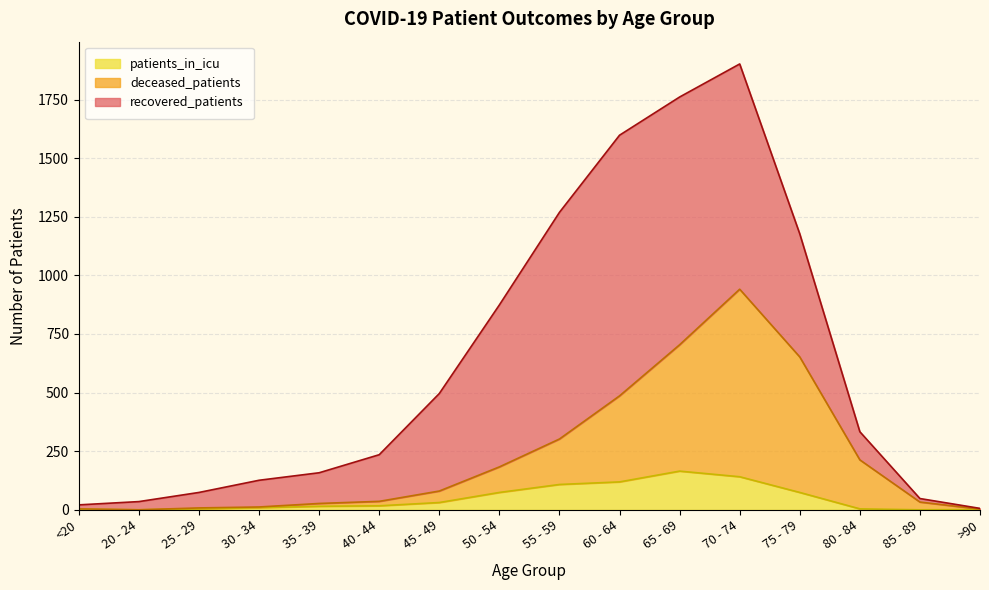

True or false: deceased_patients and patients_in_icu intersect in this chart.

False